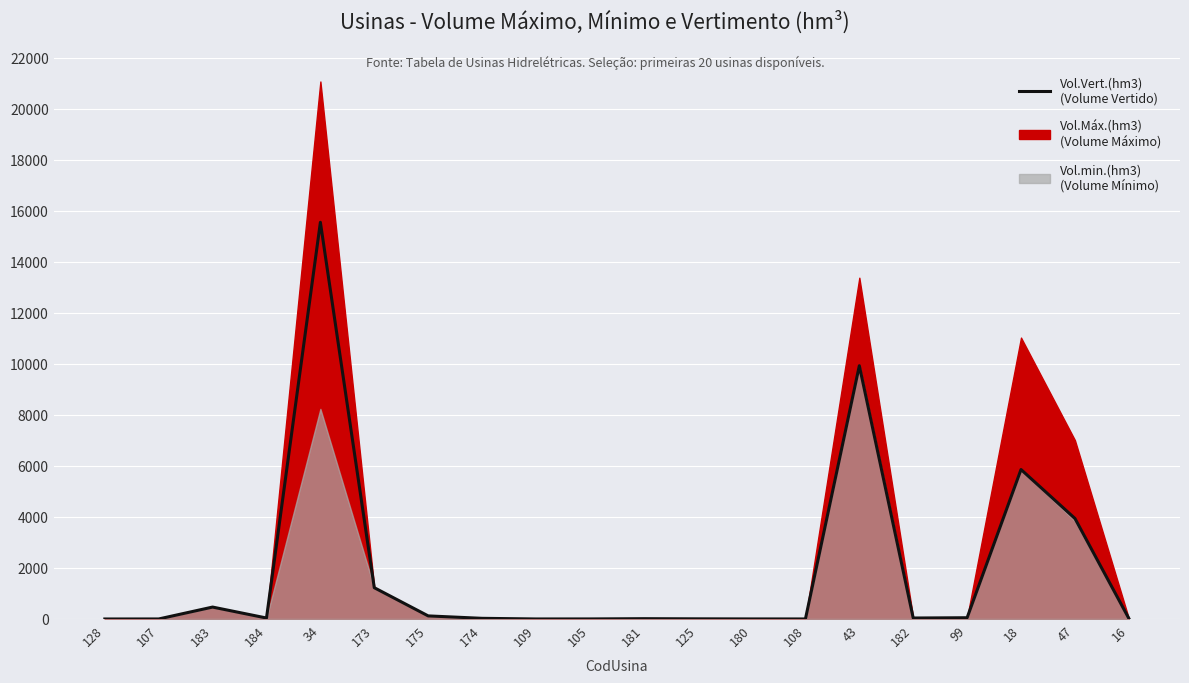

How many values are below 38?

10